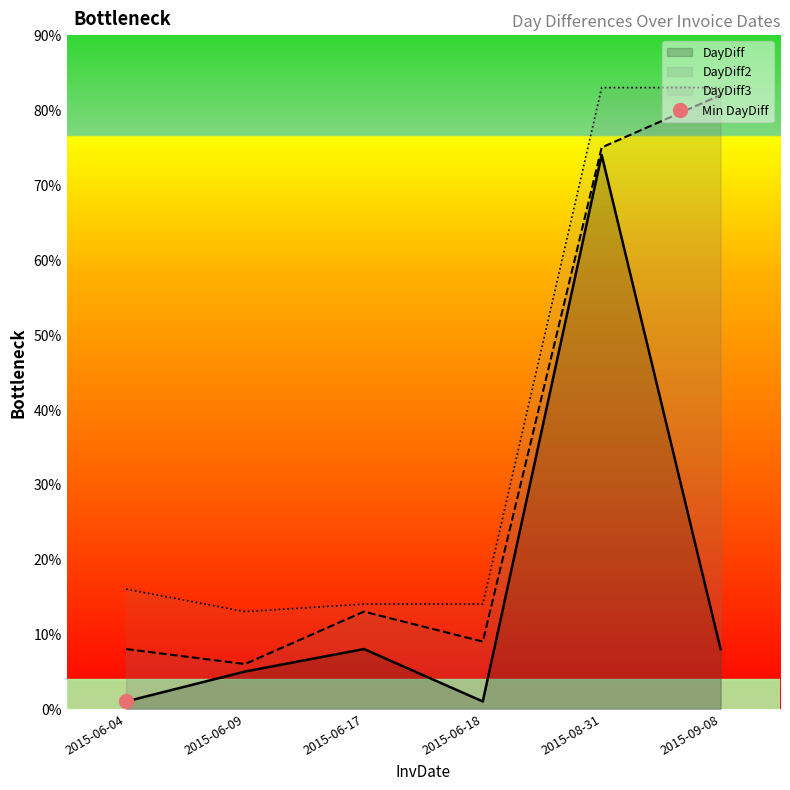

What is the value of the DayDiff point at the 2nd from the left?

5